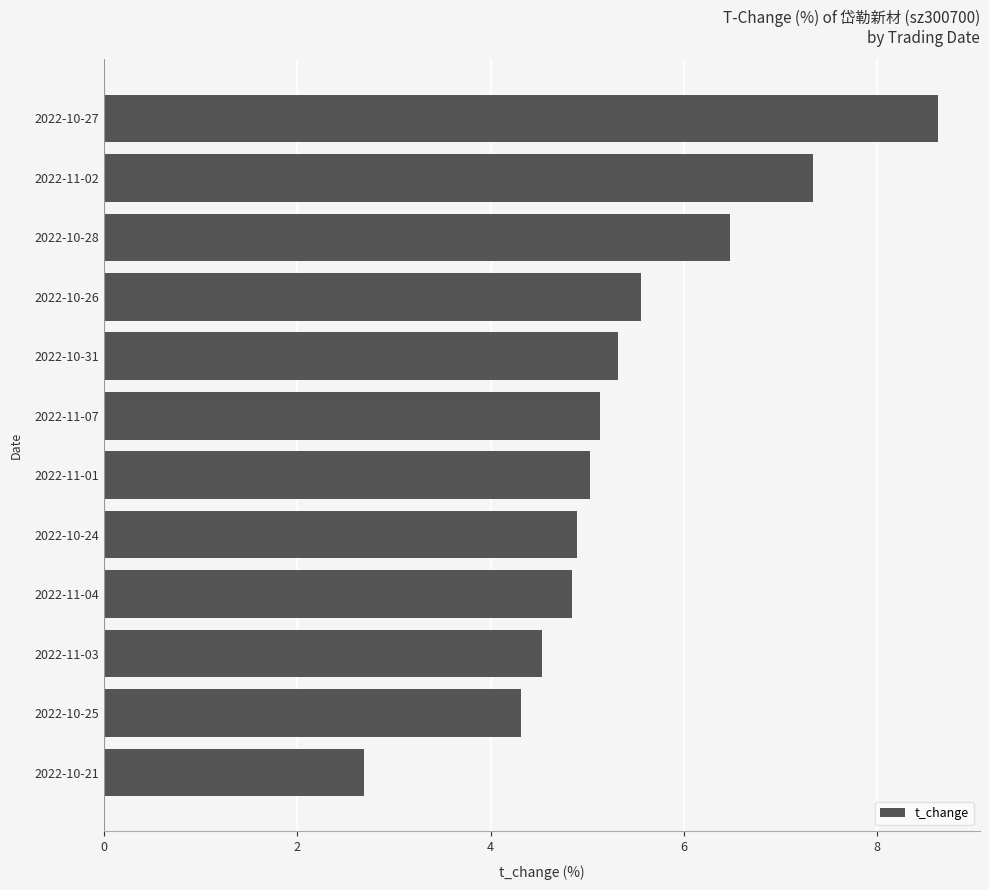

How many data points does each series have?

12